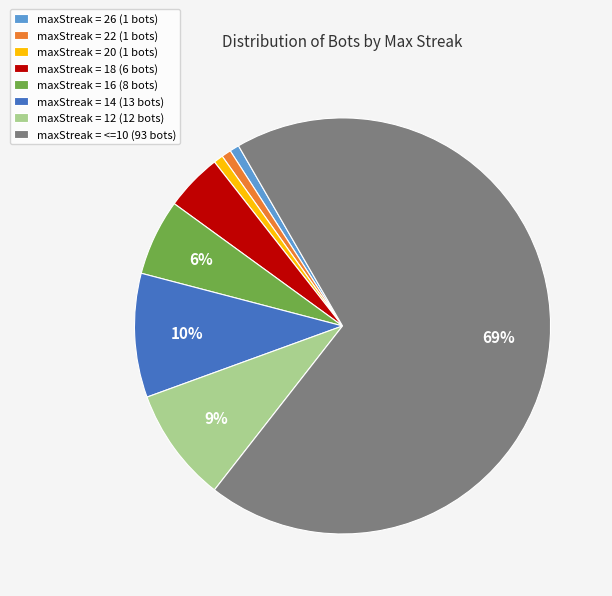

Count the number of slices in the pie.

8